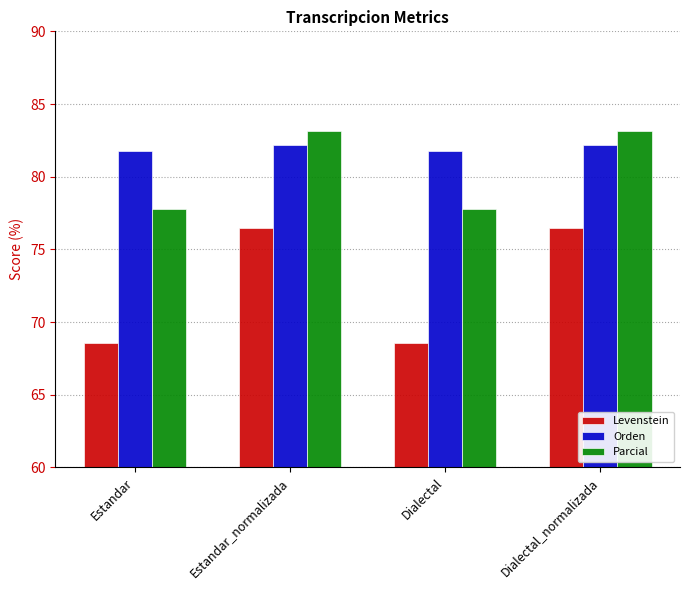

At Dialectal, list the series in order from largest to smallest.

Orden, Parcial, Levenstein